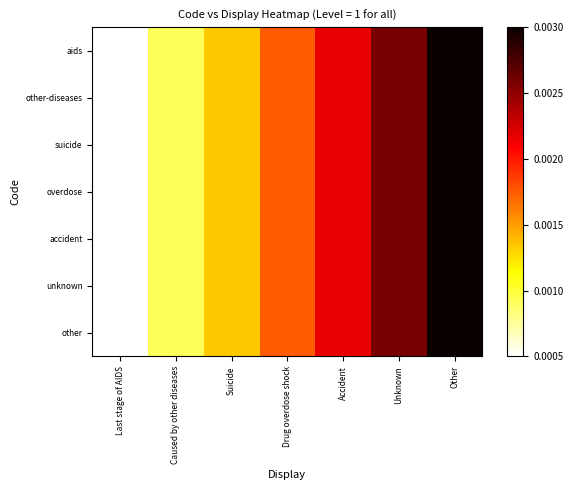

How many categories are shown in the chart?

7